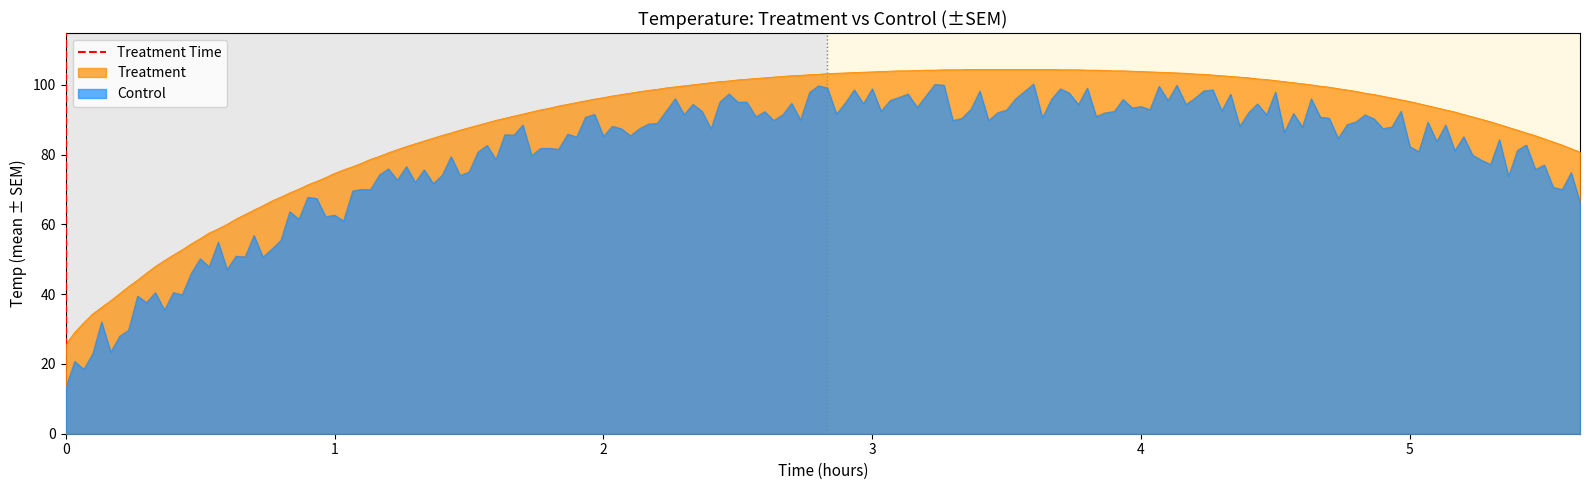

The value of Control at 5 is 50.2. True or false?

False